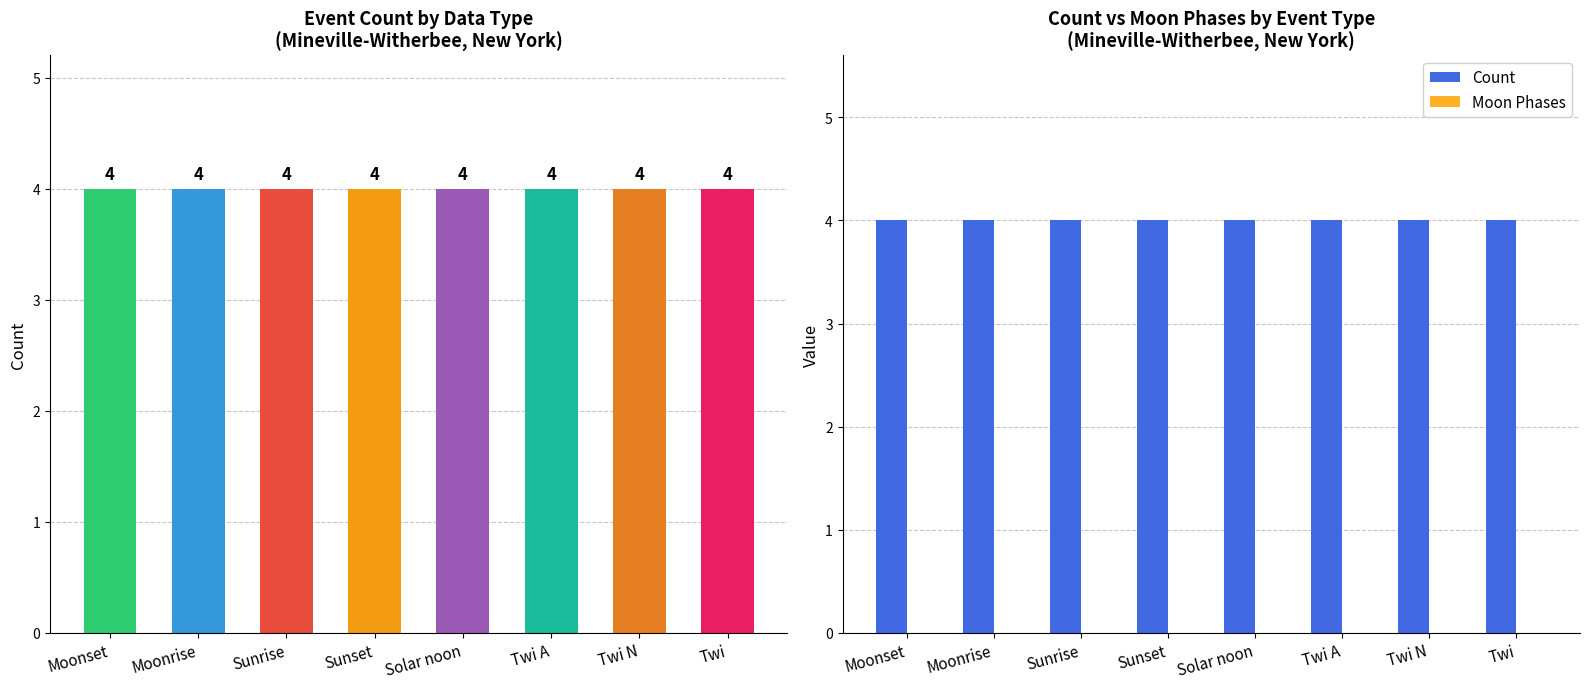

What is the label of the 3rd bar from the right?

Twi A